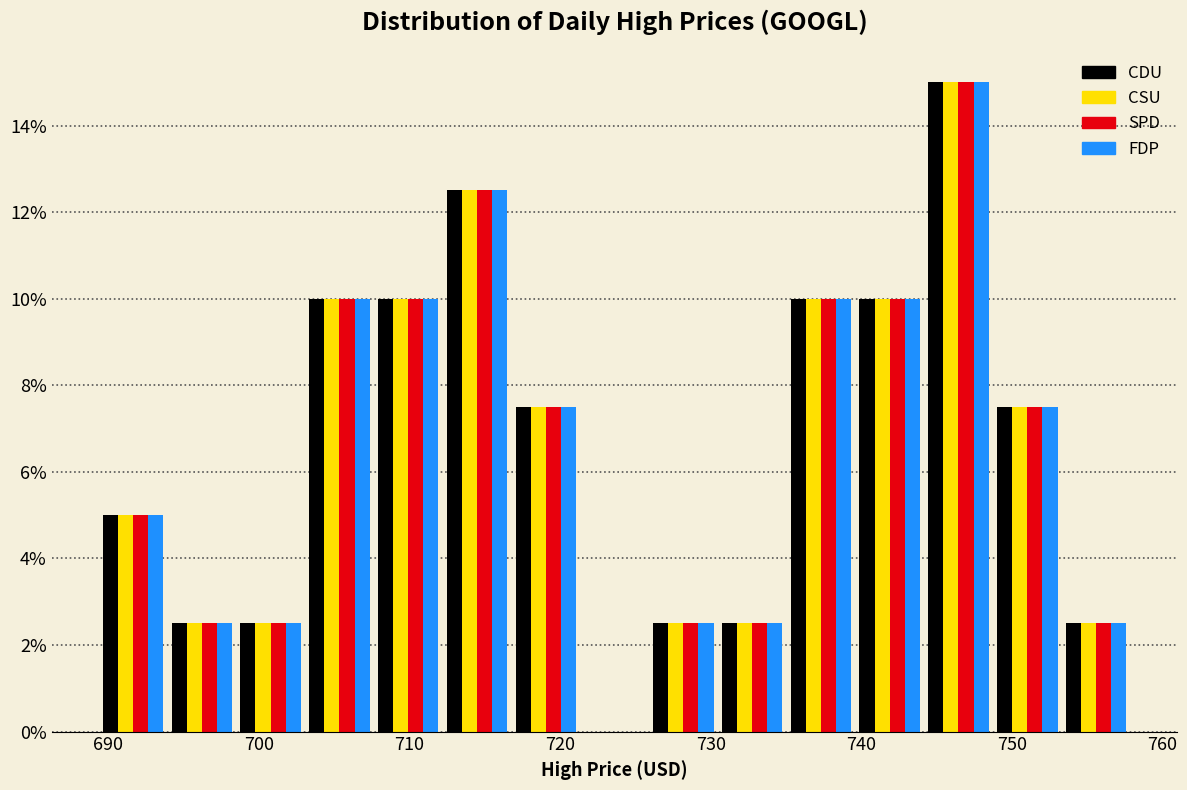

What is the height of the FDP bar covering 712 to 717 on the x-axis? Neither the bar edges nor the heights are printed on the chart, so give them approximately, as read against the axes.

12.6